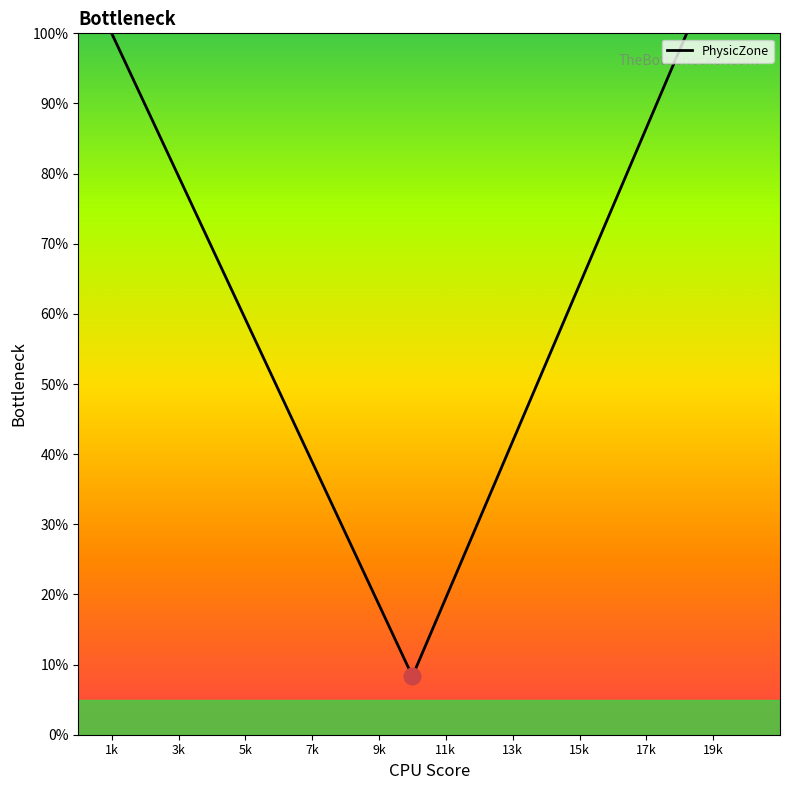

Is it true that the value at 1k is 158.6?

False